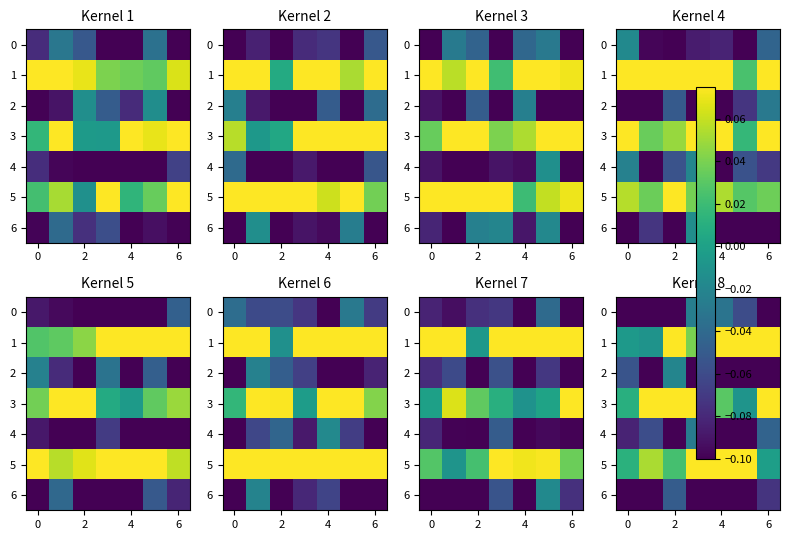

Rank the series by their maximum value, from highest to lowest.

row_1, row_3, row_5, row_2, row_0, row_4, row_6